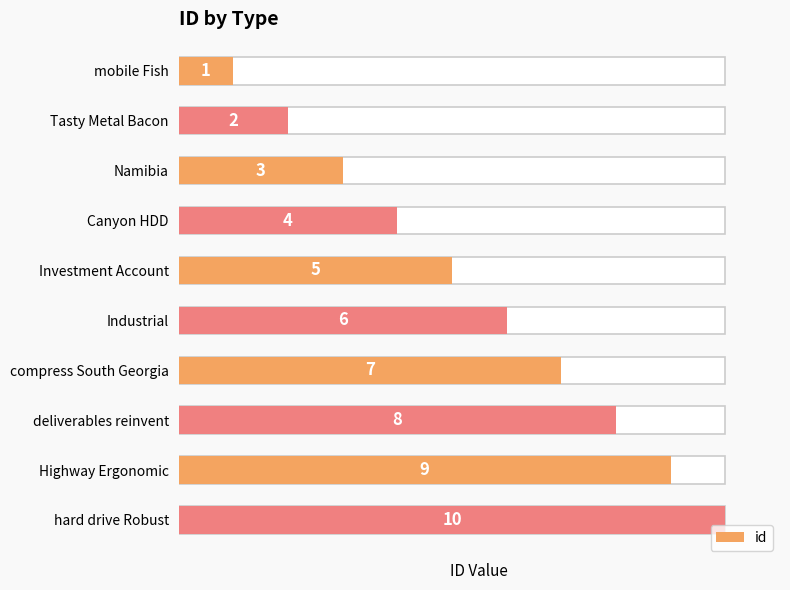

What is the difference between the maximum and minimum values?

9